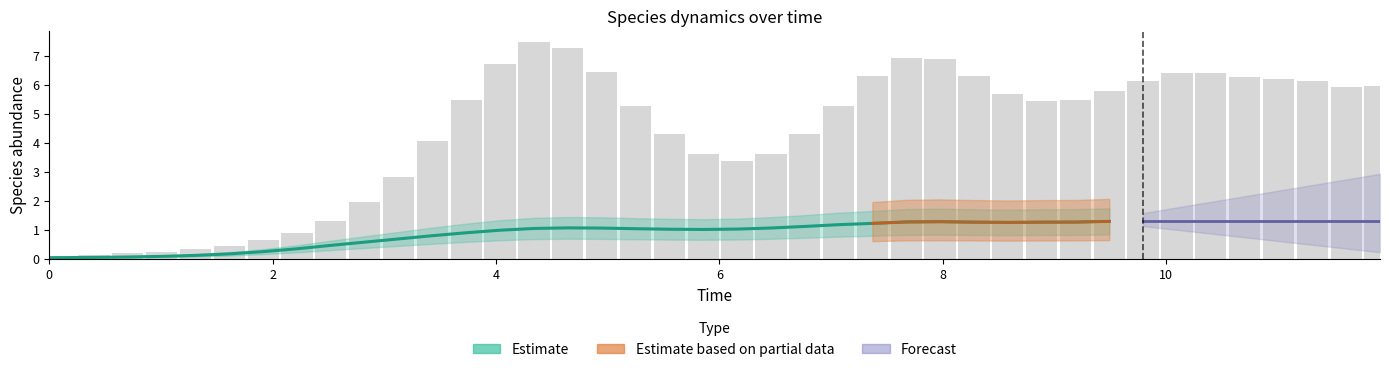

What is the difference between the maximum and minimum values in the species_0 series?

1.2